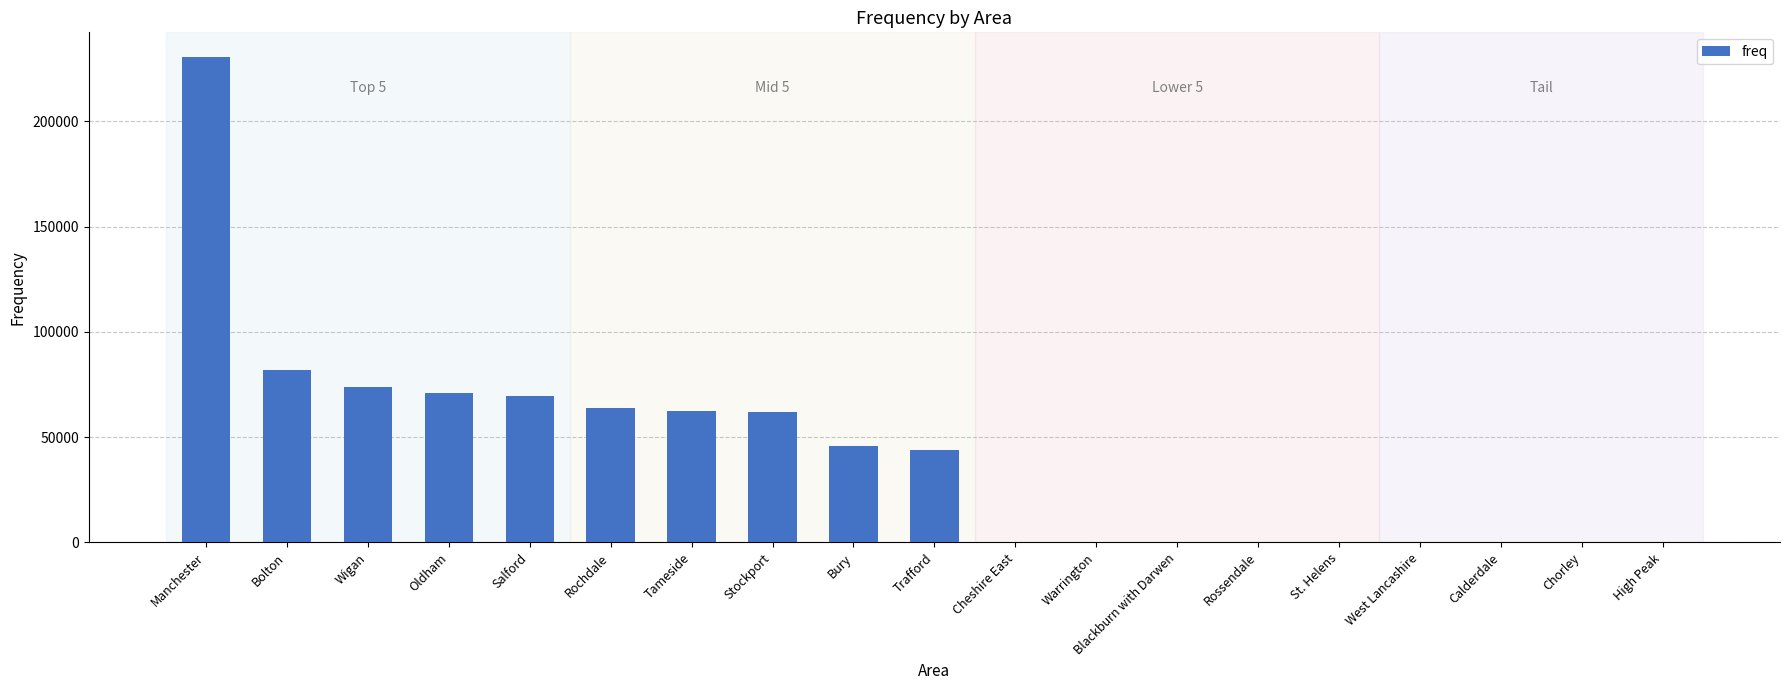

Which has a higher value, Stockport or Salford?

Salford